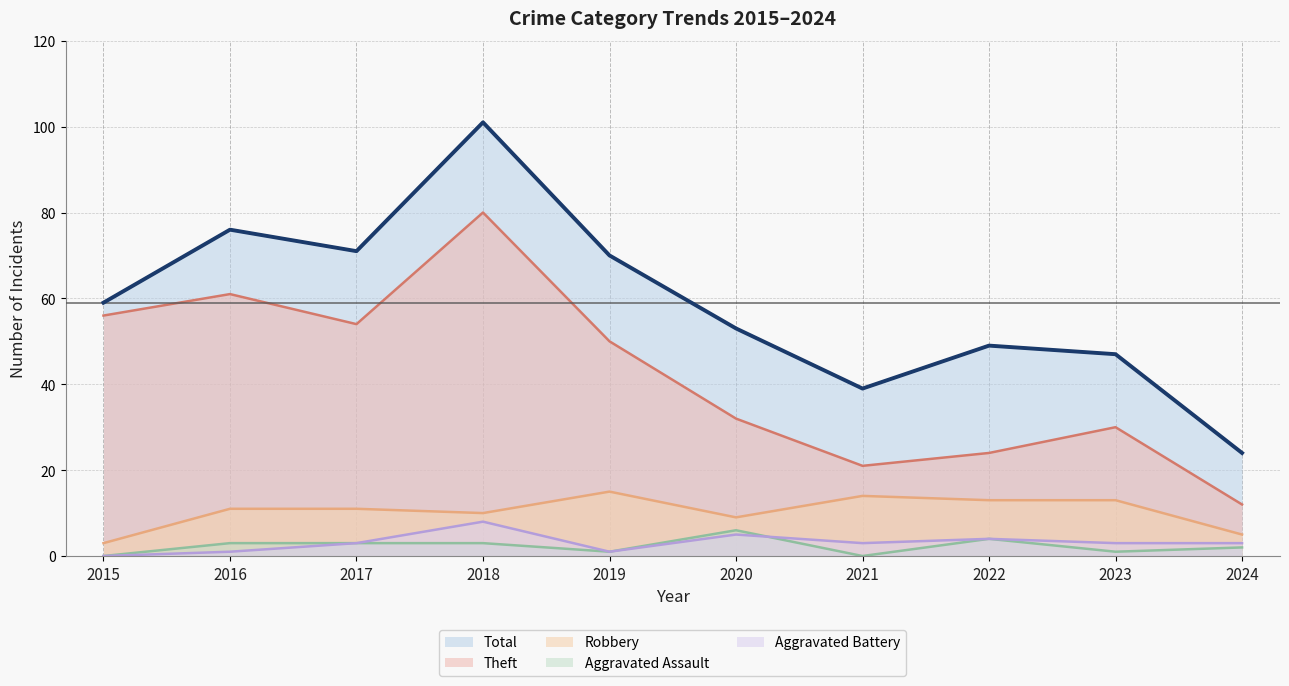

What is the average value of the Aggravated Assault series?

2